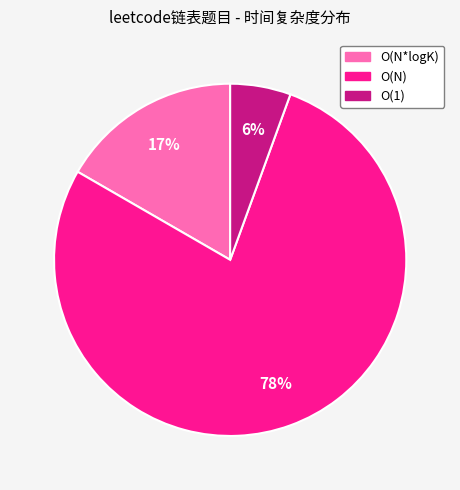

How many segments does this pie chart have?

3